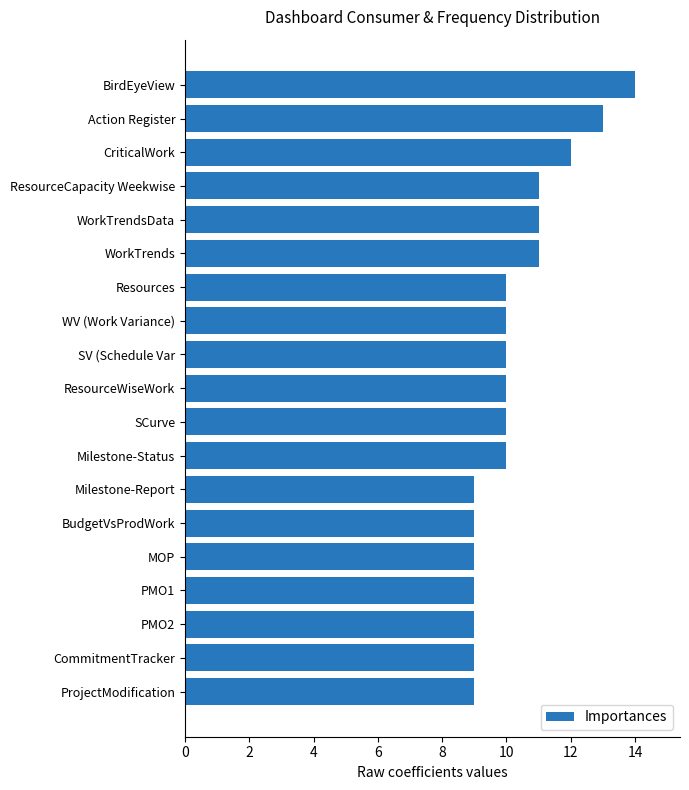

The chart shows a value of 5 at Action Register. True or false?

False